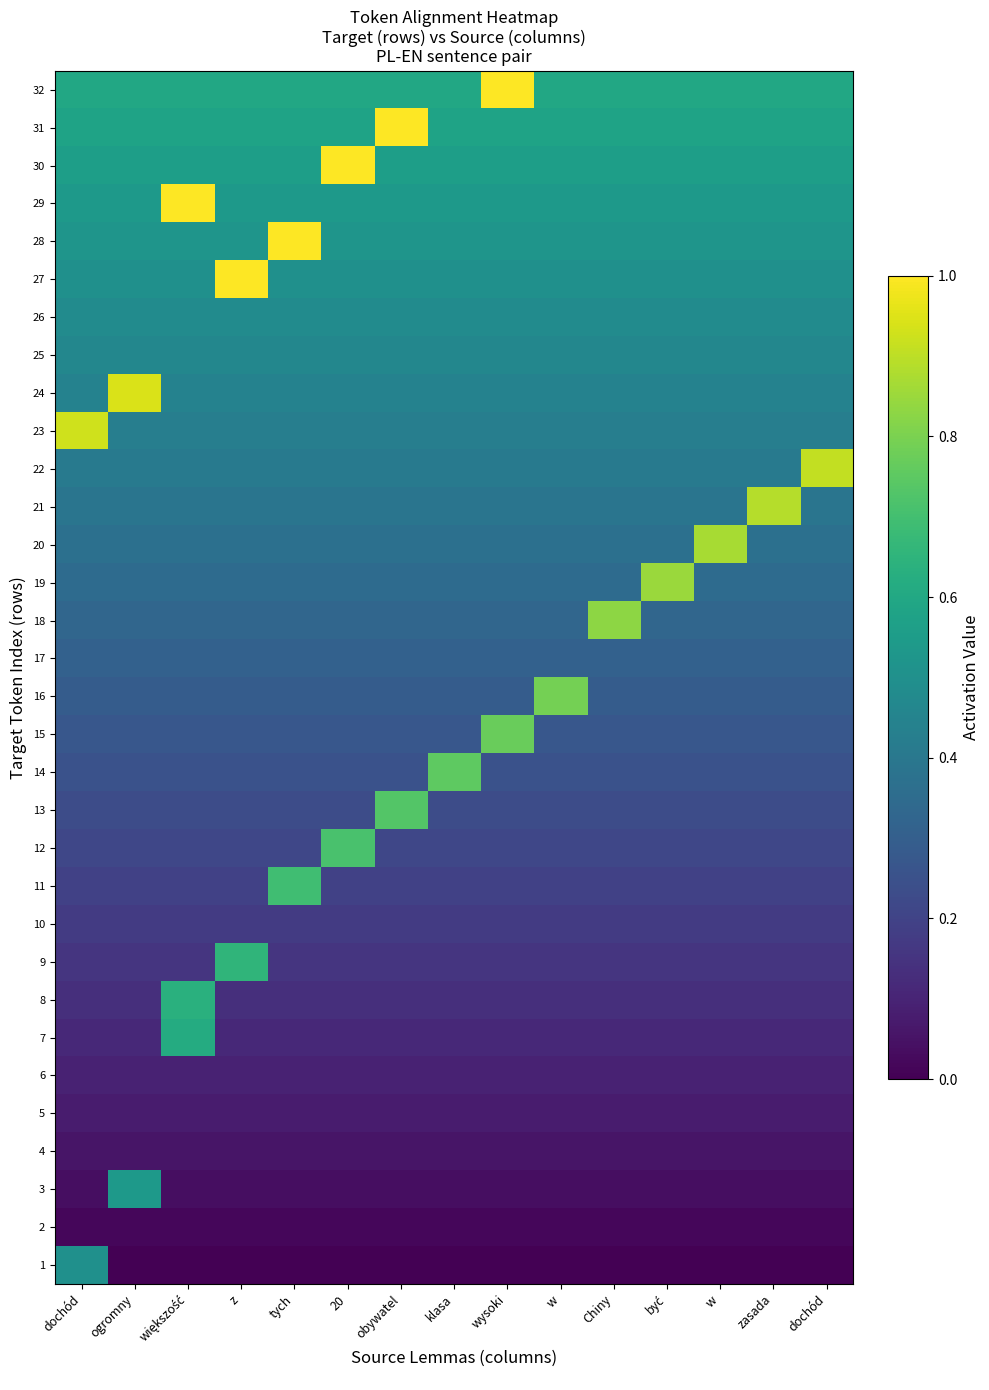

Count the number of data series in this chart.

32